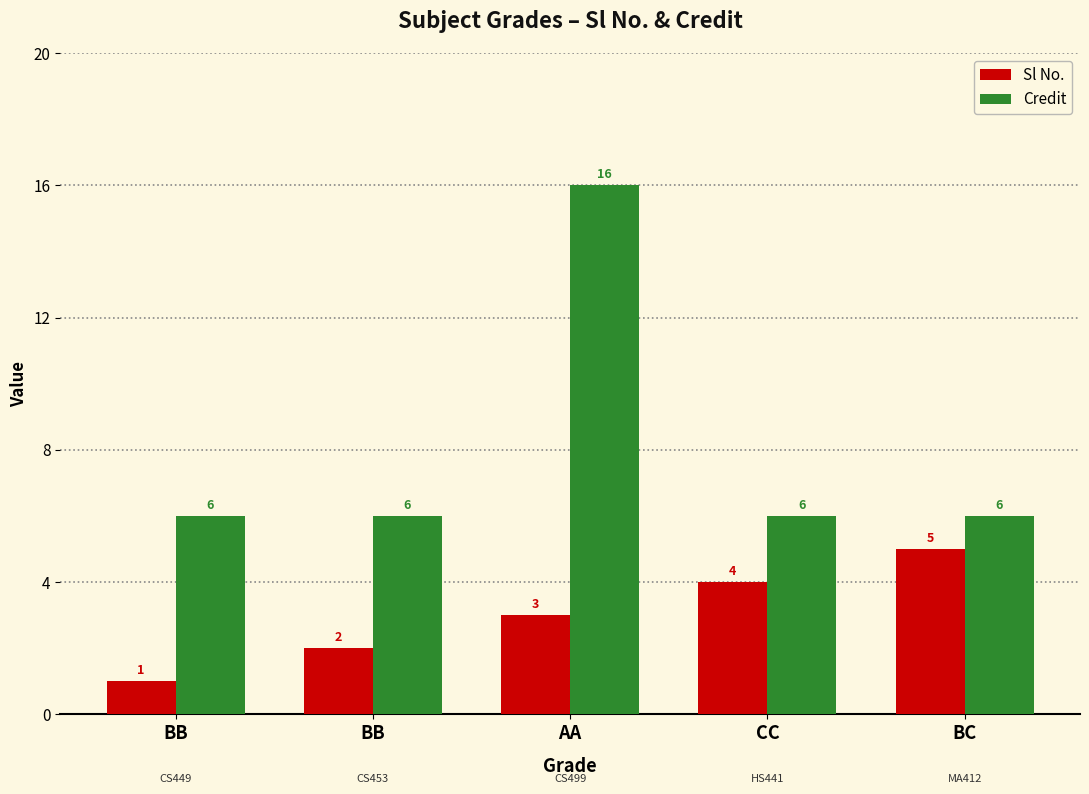

List the series in order of their overall mean, highest first.

Credit, Sl No.